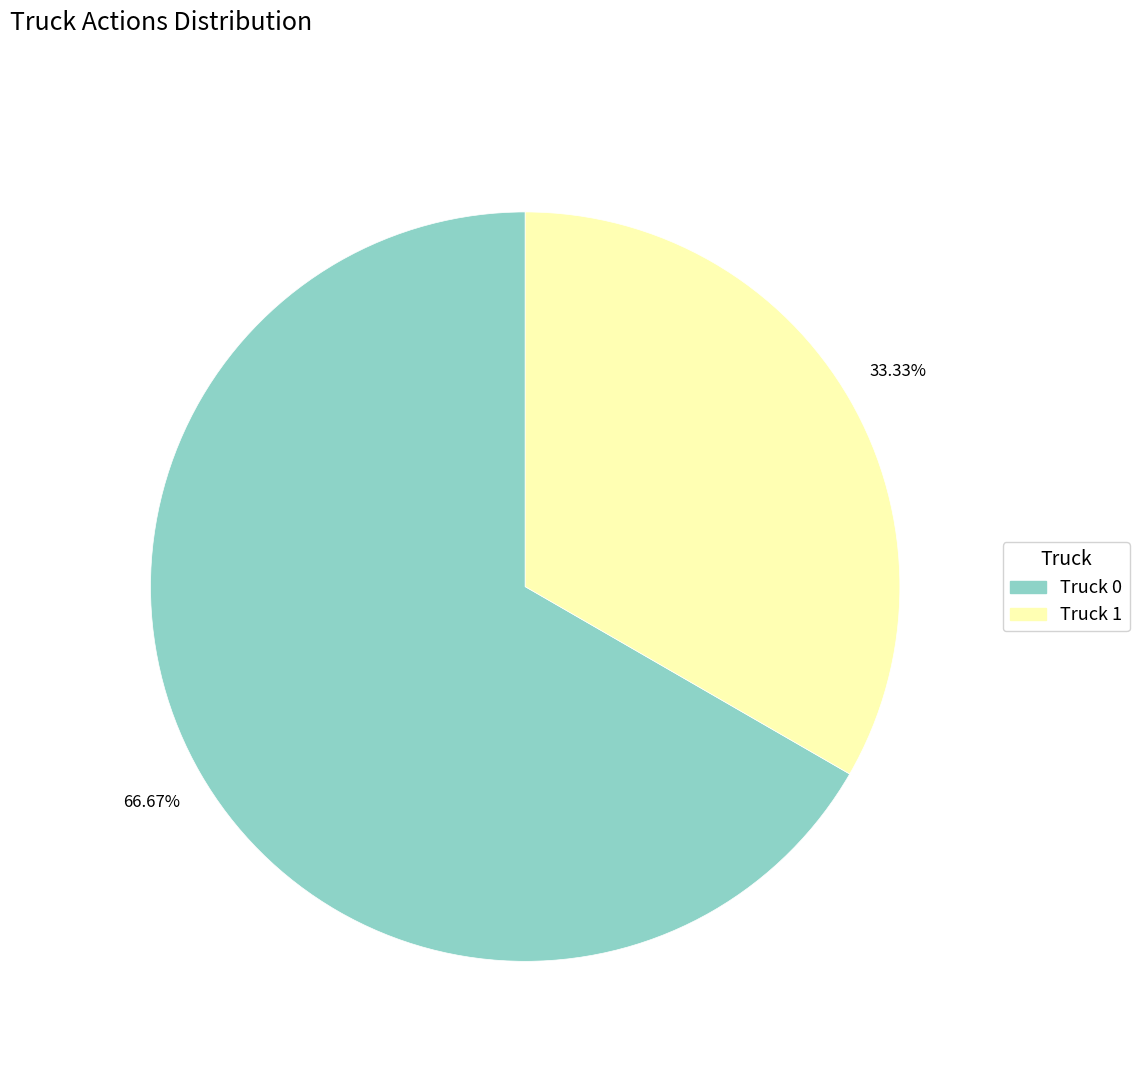

What portion of the pie excludes Truck 1?

66.7%